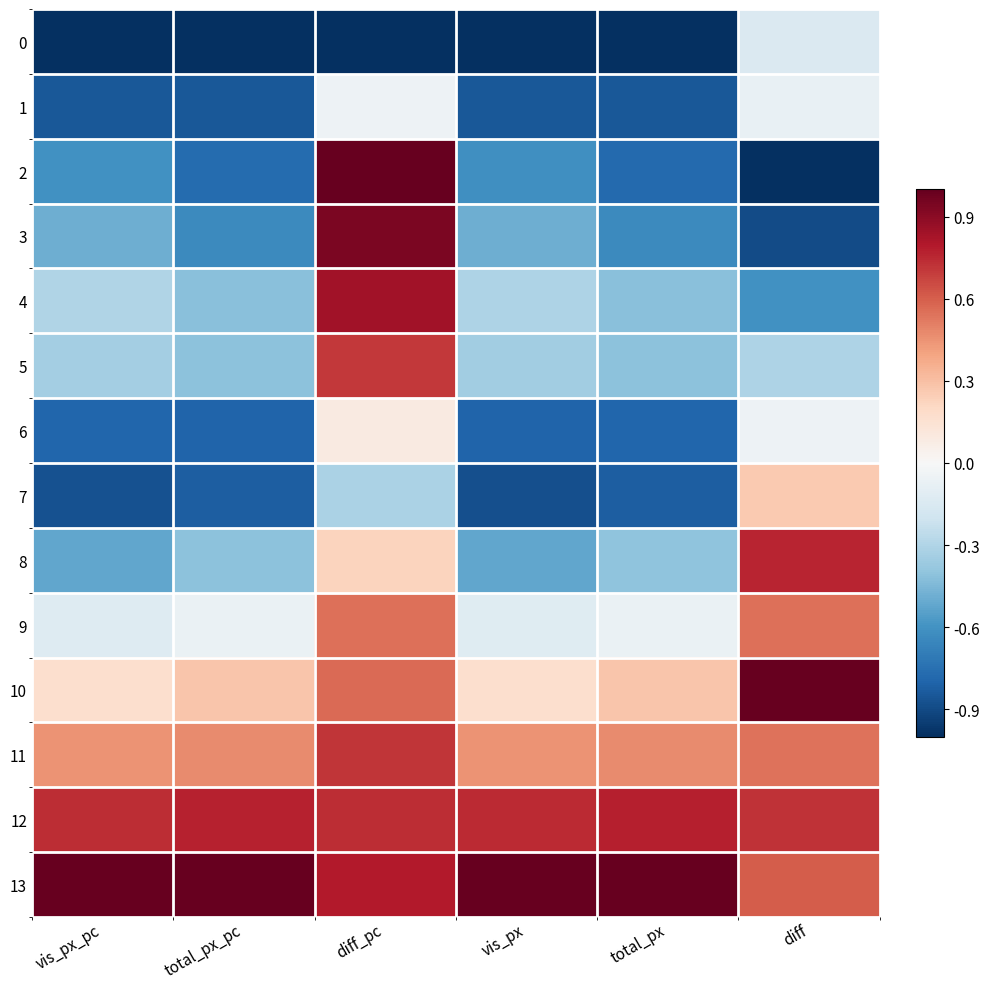

Between diff_pc and total_px, which series saw the biggest shift?

2